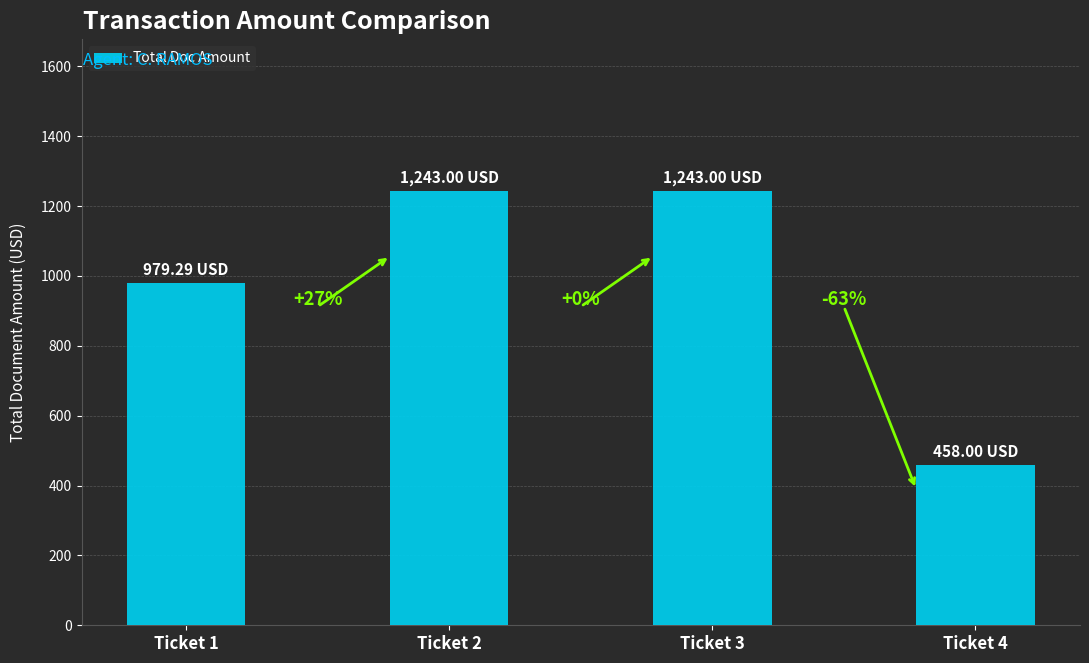

The value at Ticket 3 is 1243.0. True or false?

True